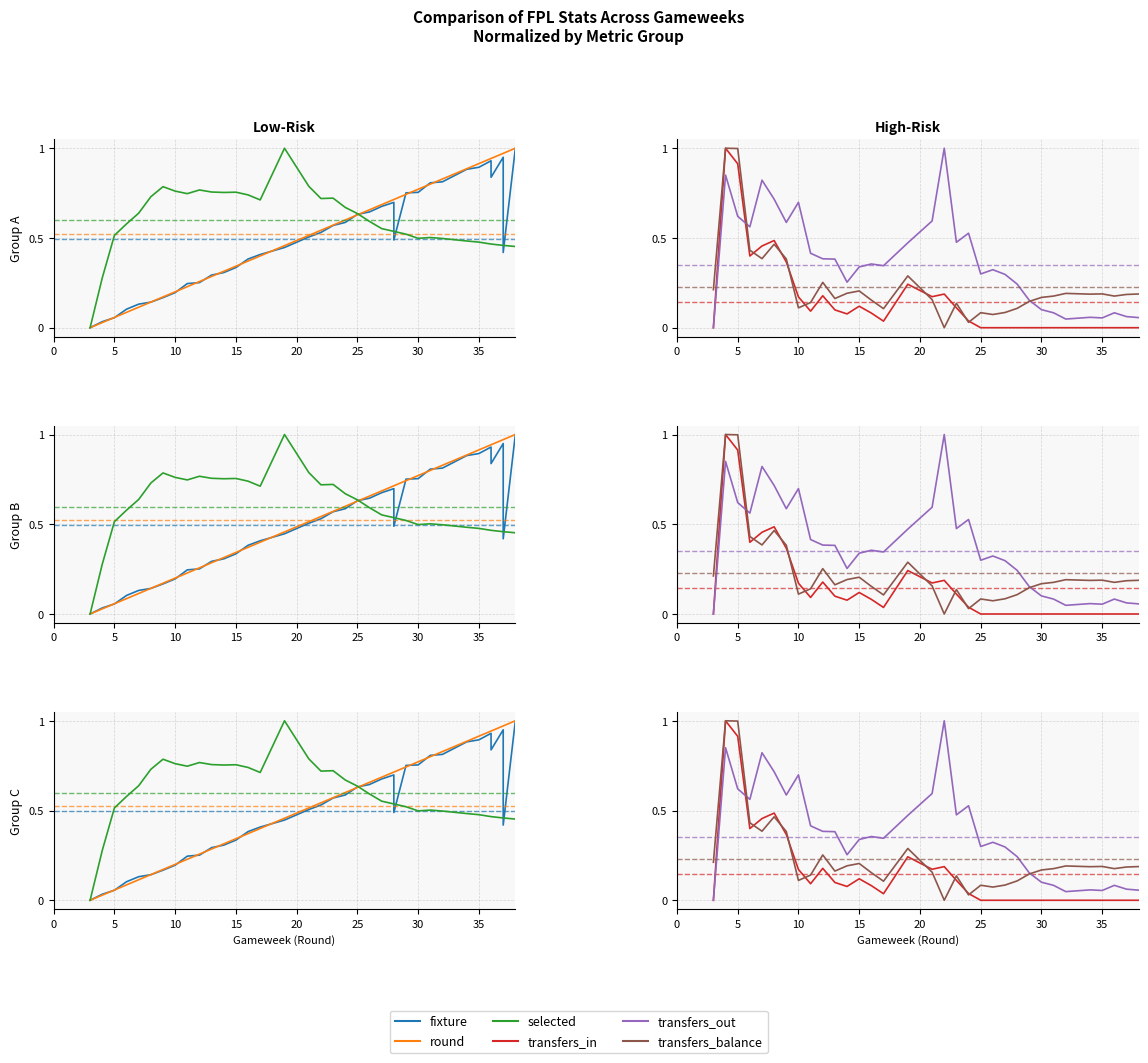

Which series has the largest total across all categories?

selected